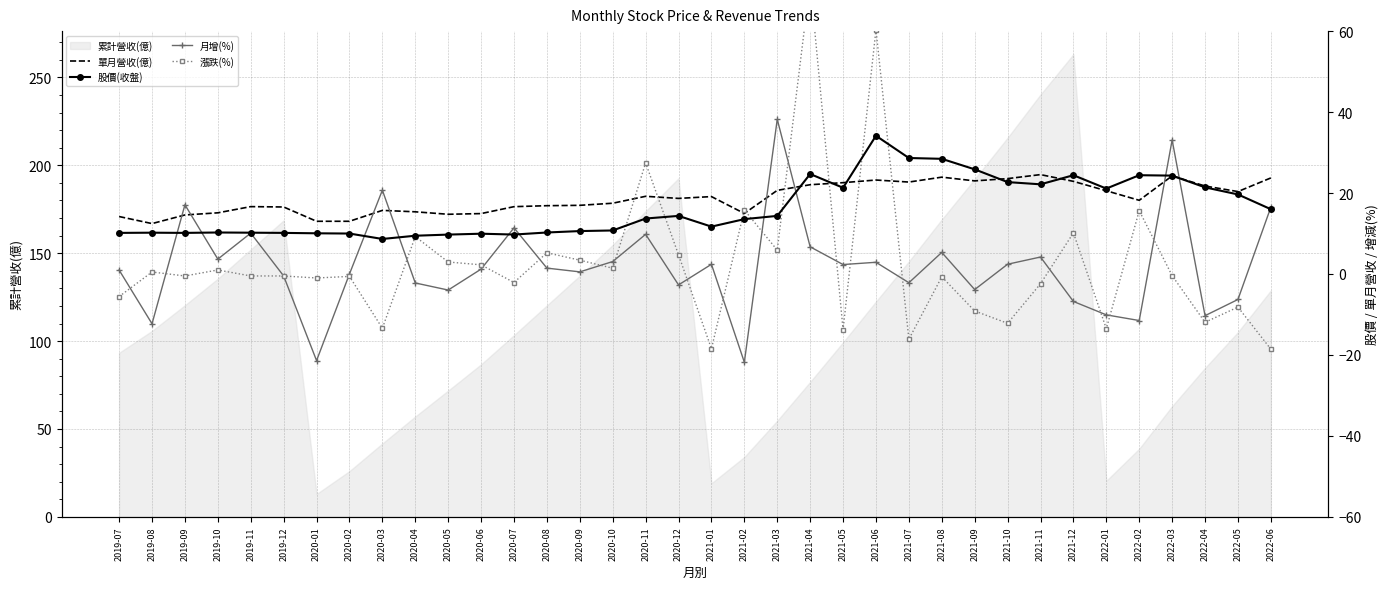

The 月增(%) series shows 10.1 at 2019-11. True or false?

True